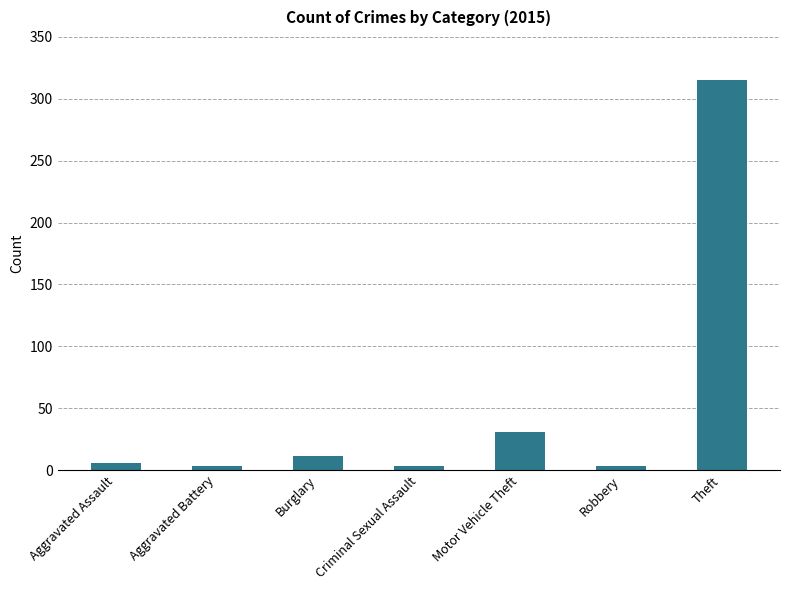

Where is the data nearest to the value 159?

Motor Vehicle Theft